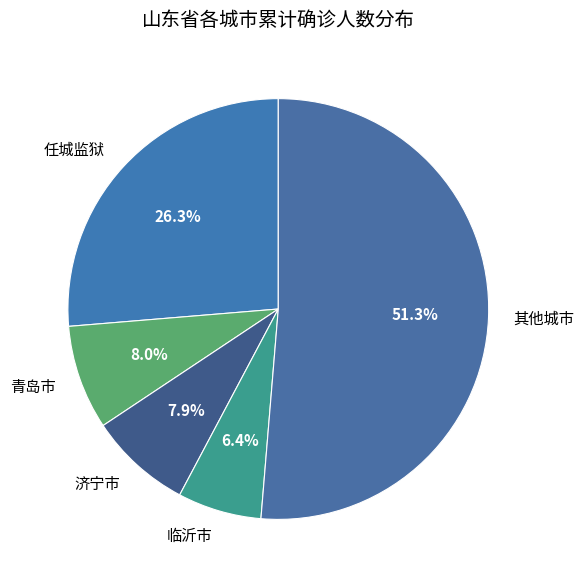

The 临沂市 slice represents 21% of the pie. True or false?

False